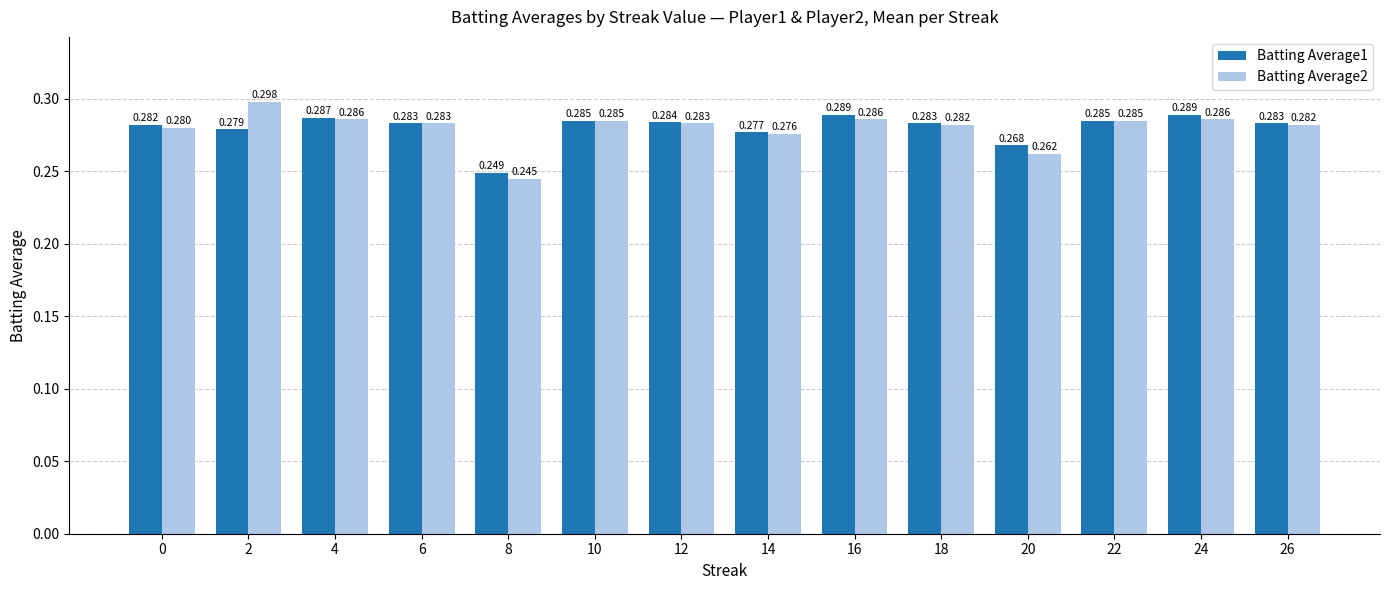

The Batting Average2 series shows 0.2 at 8. True or false?

True